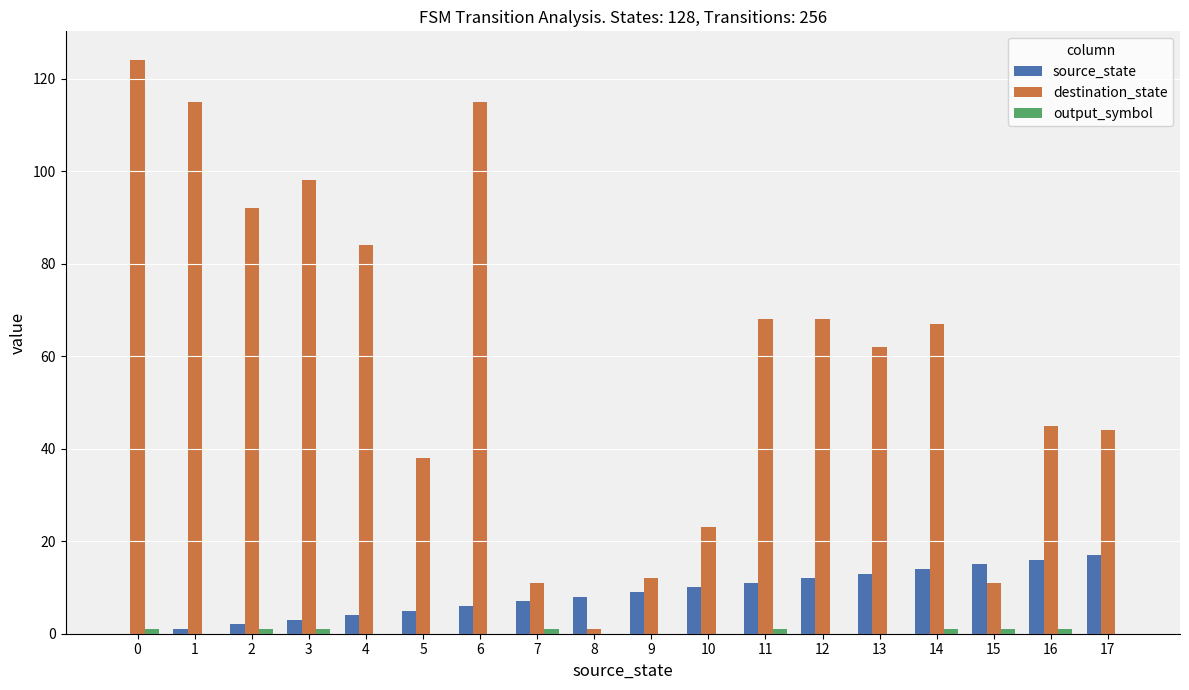

True or false: destination_state has a value of 3 at 15.

False